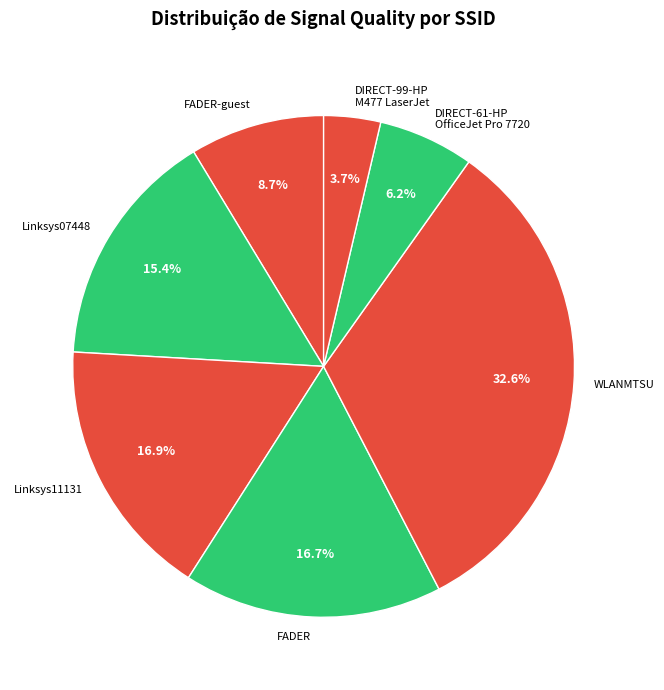

To the nearest percent, what is the average slice percentage?

14%